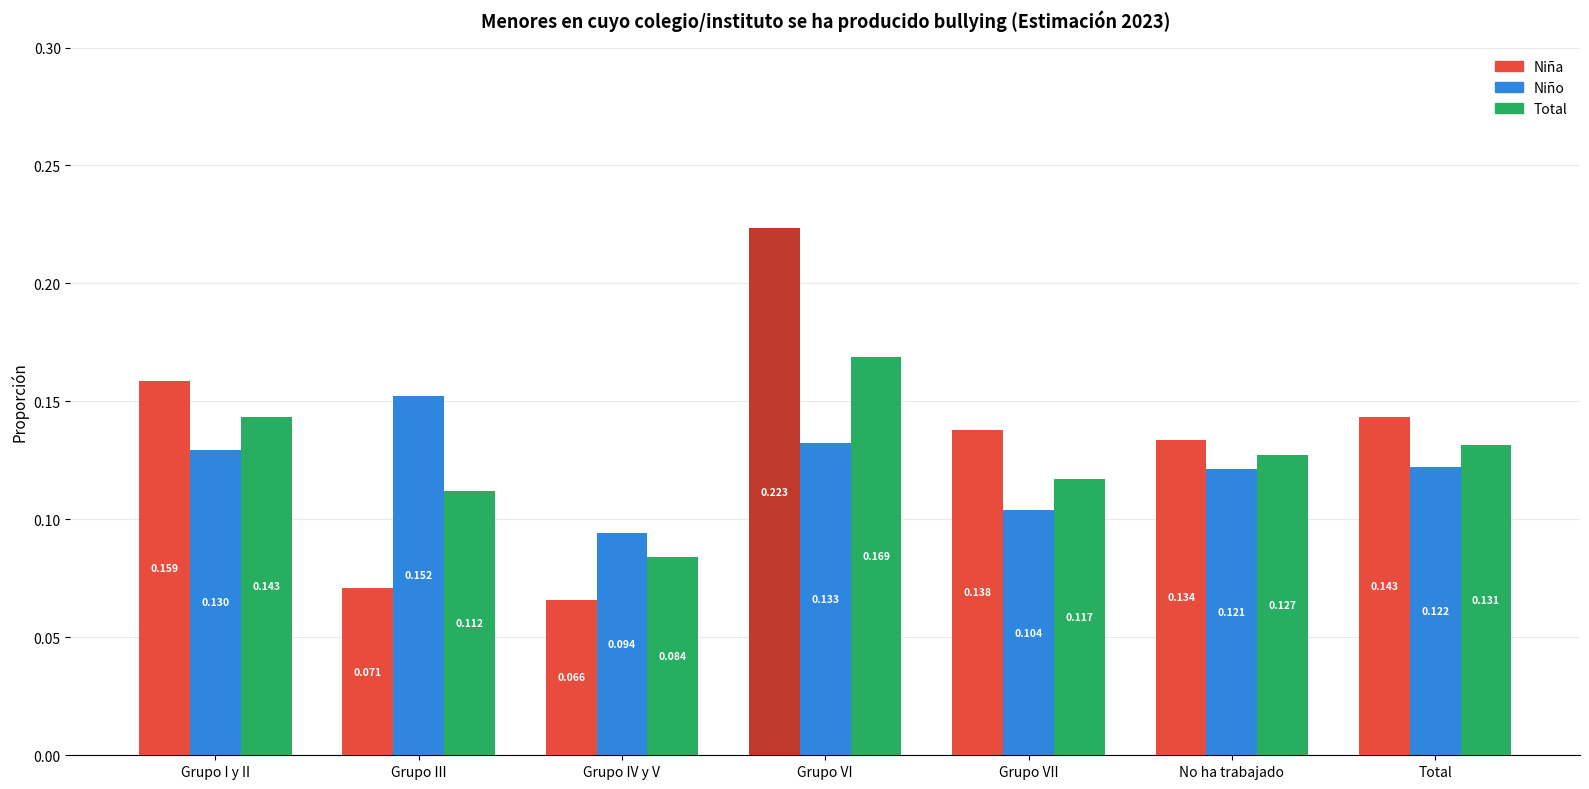

Where is Total nearest to the value 0?

Grupo IV y V